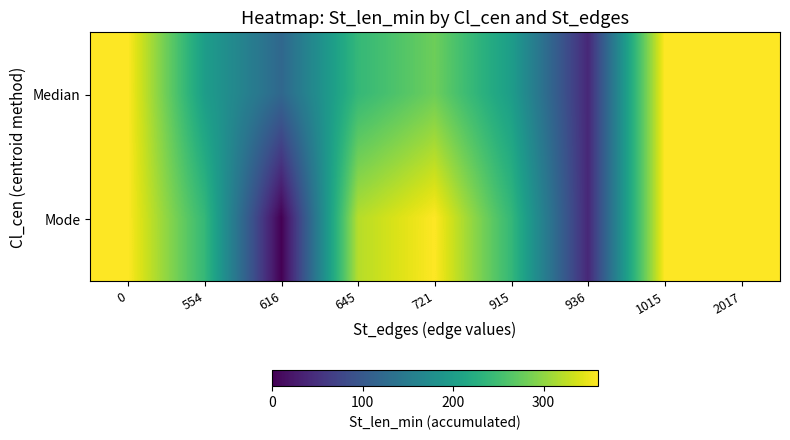

Rank the series at 2017 from lowest to highest value.

Median, Mode